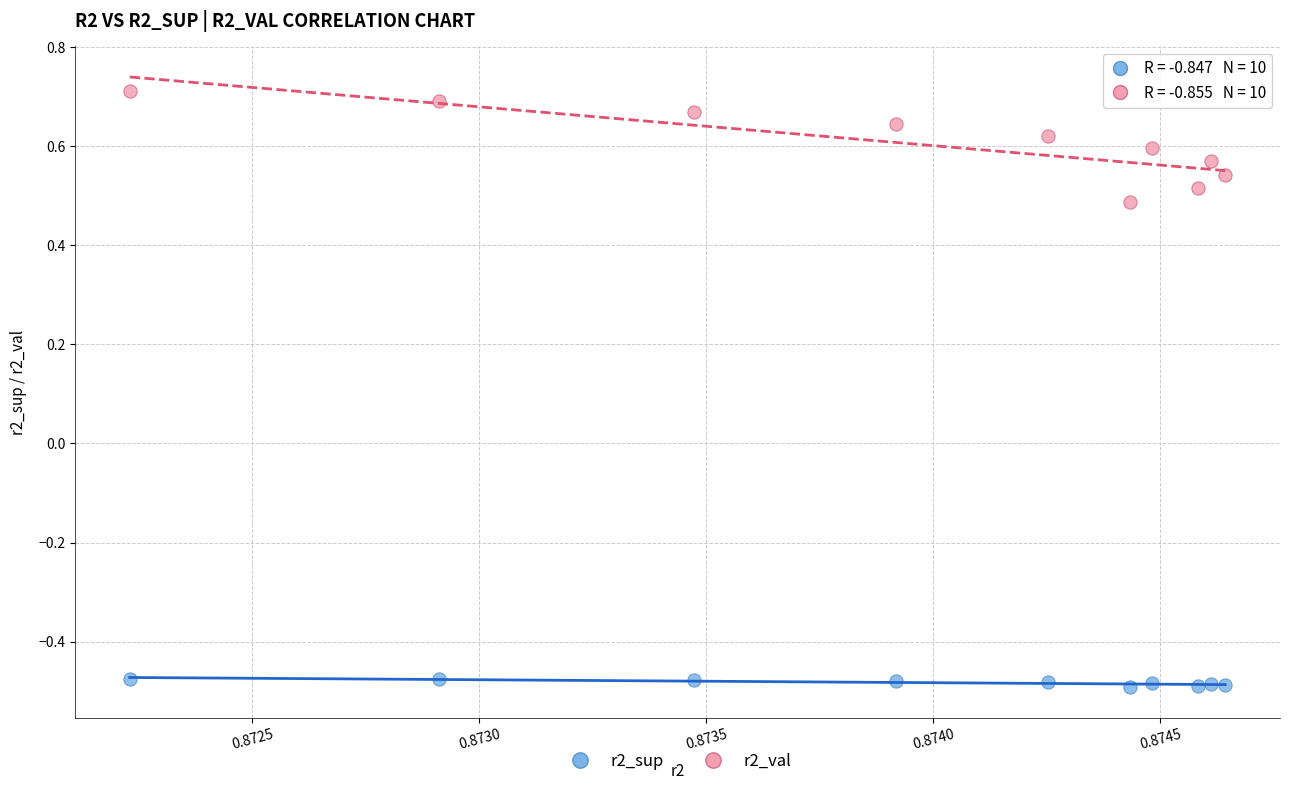

Which series contains the highest Y value?

r2_val